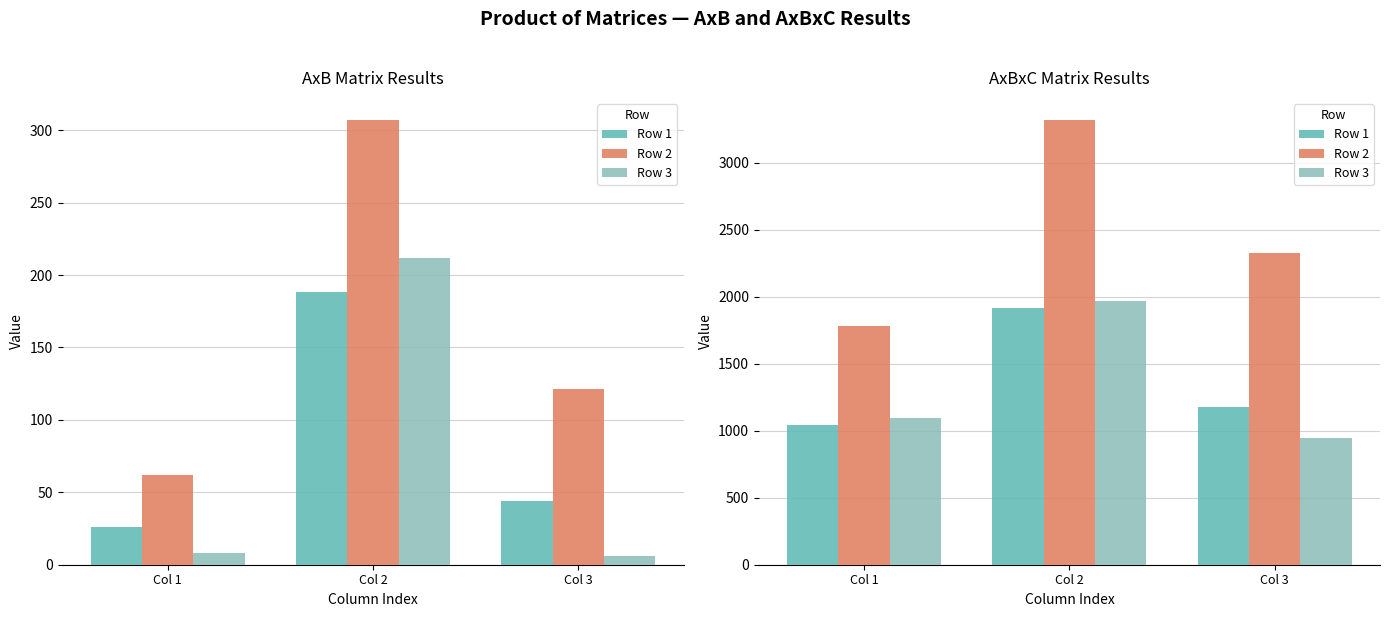

Does the chart contain stacked bars?

No